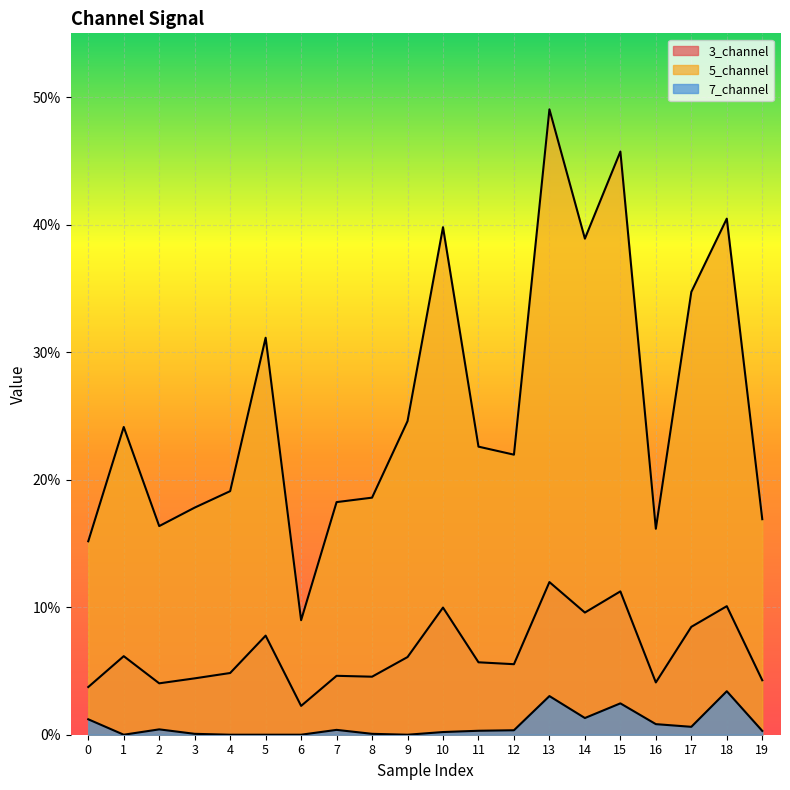

What is the sum of all 5_channel values?

5.2